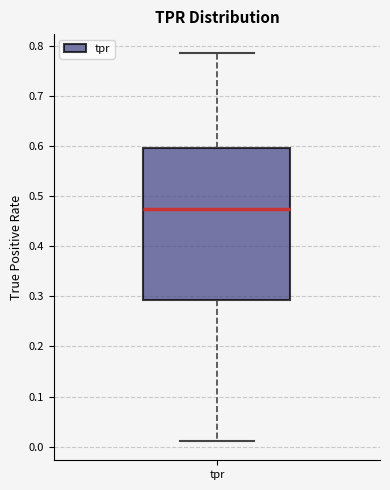

Transcribe this box plot: give where the median line is, the range the box spans, and where the two whiskers end, as read against the y-axis. The values are not printed on the chart, so give them approximately, as read against the axis.

median 0.47, box 0.29 to 0.60, whiskers 0.01 to 0.79